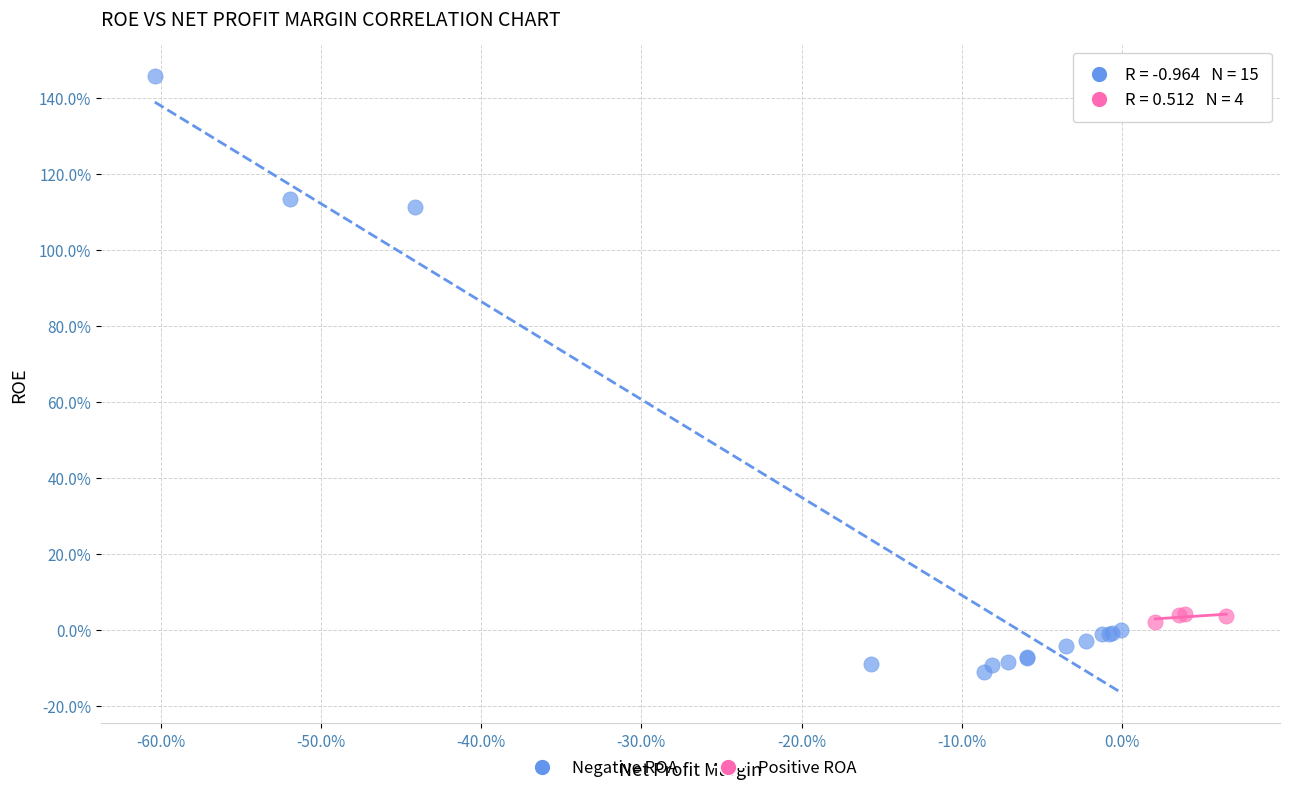

Which series reaches the maximum Y coordinate?

Negative ROA